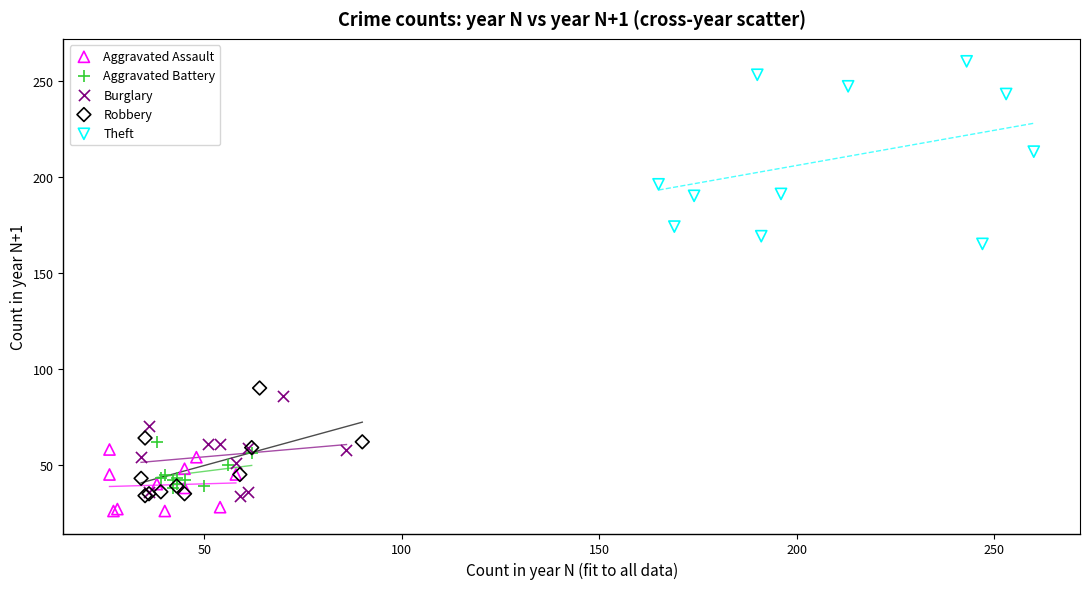

Which series reaches the maximum Y coordinate?

Theft